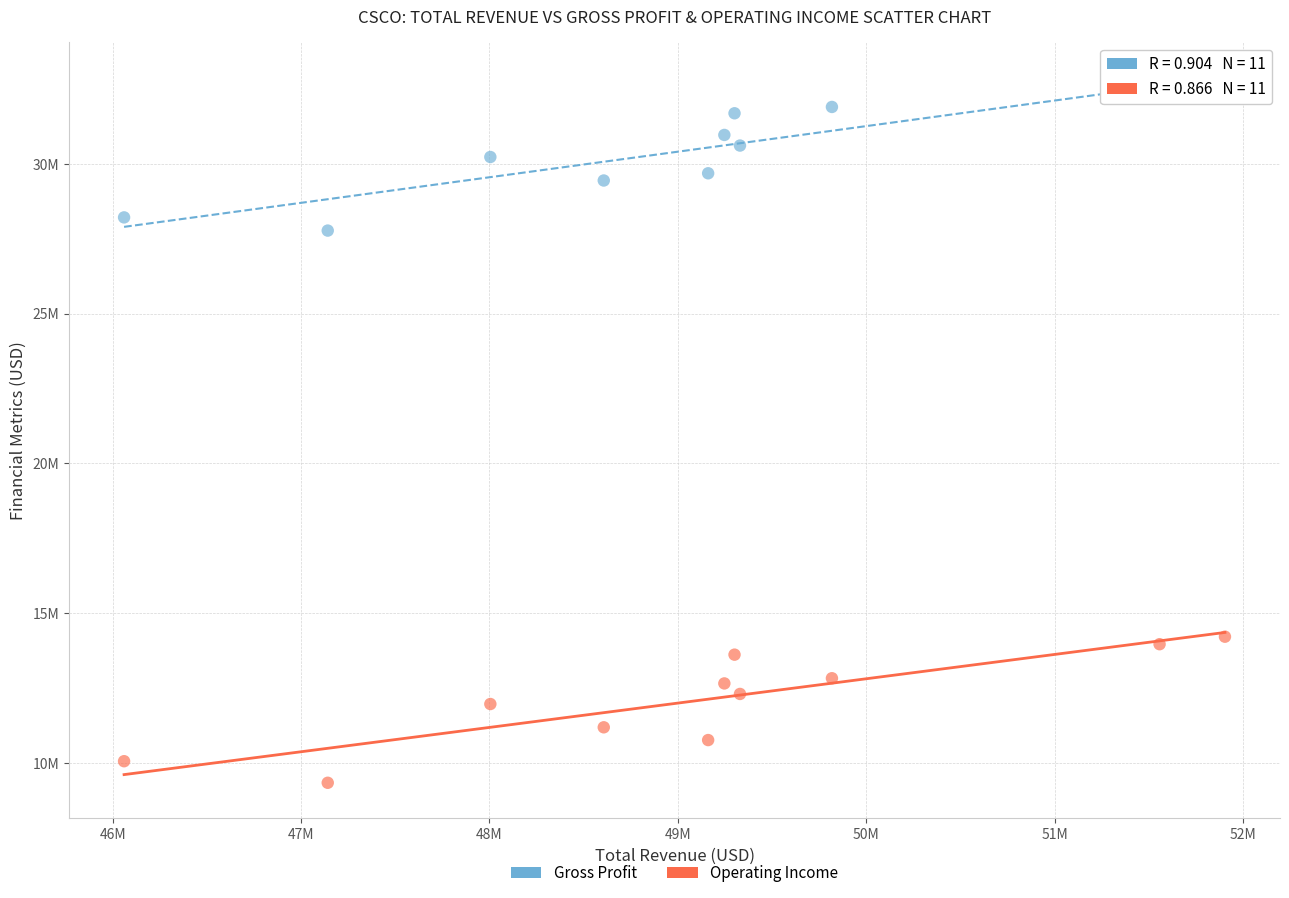

Which series has the widest spread of Y values?

Gross Profit